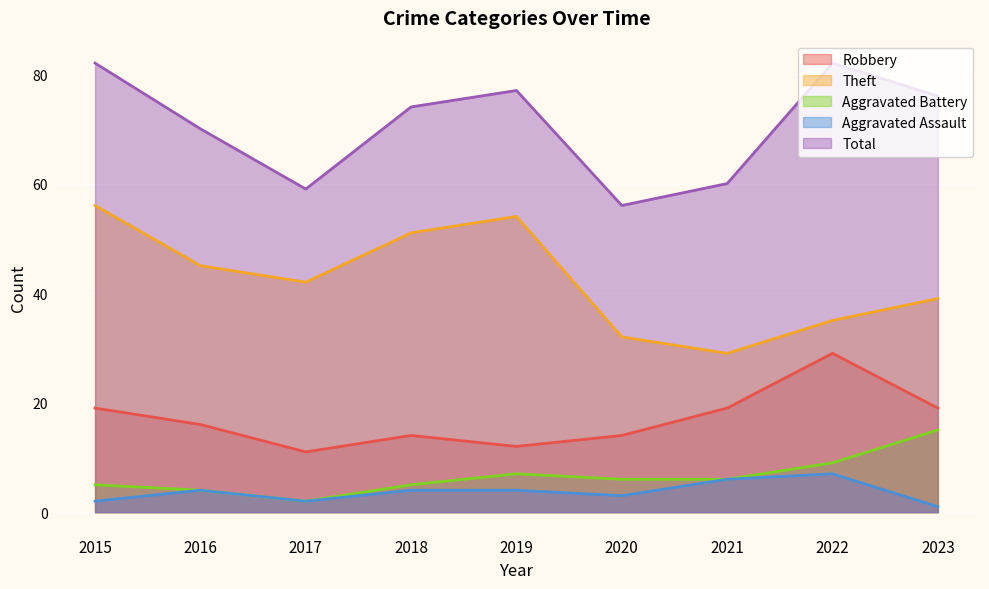

Which series has the largest total across all categories?

Total